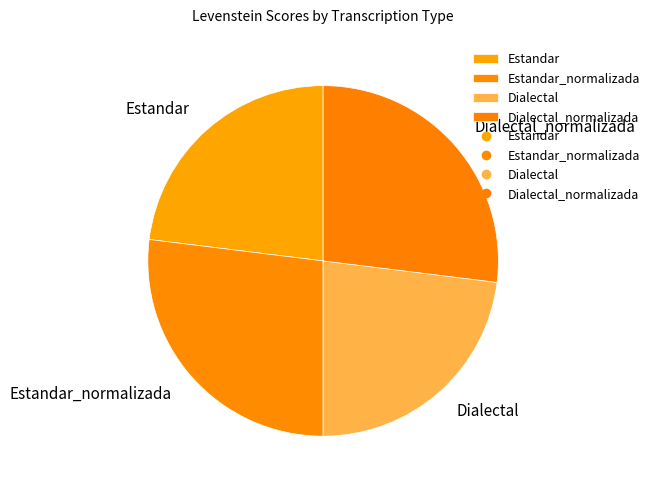

Approximately how many times larger is the value at Estandar_normalizada compared to Estandar?

1.2